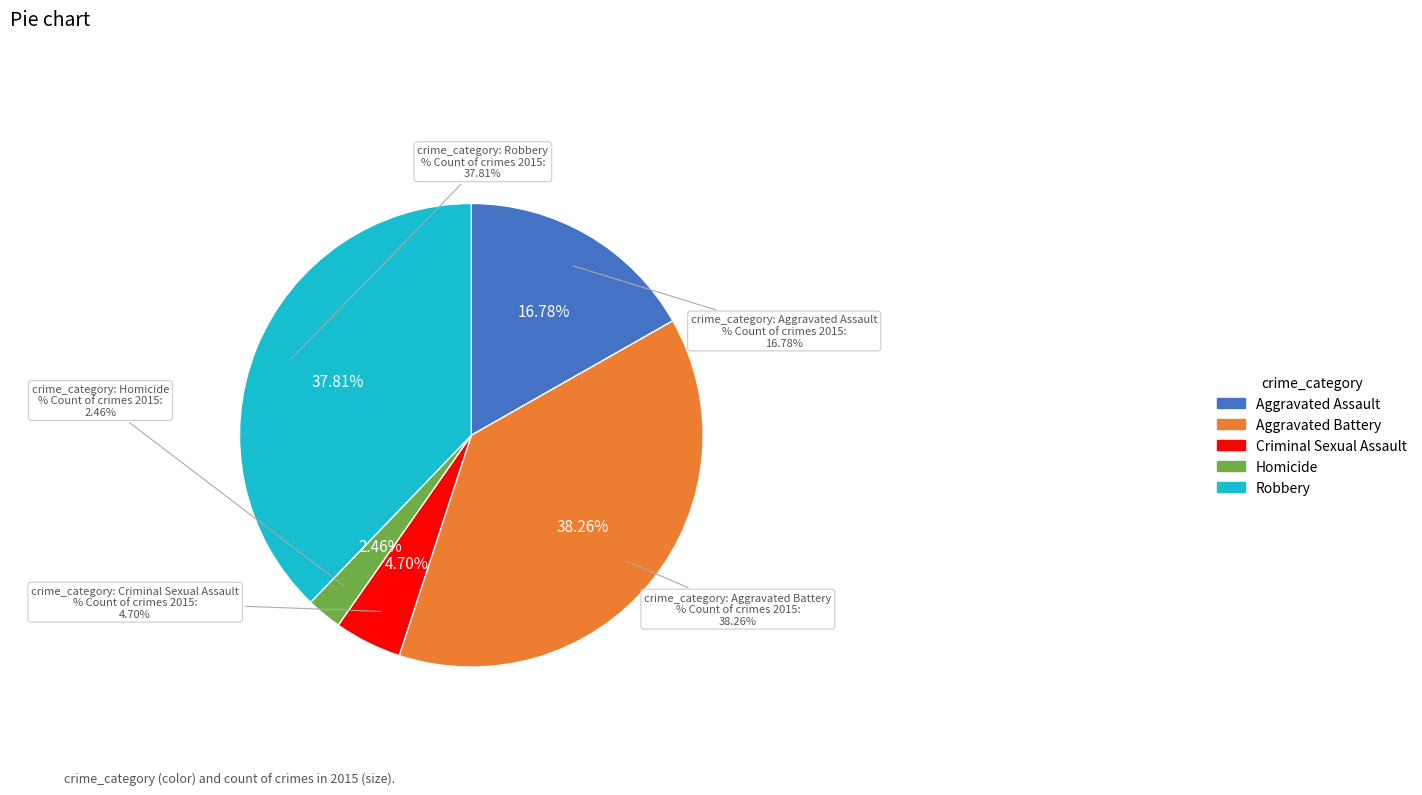

Count the number of slices in the pie.

5